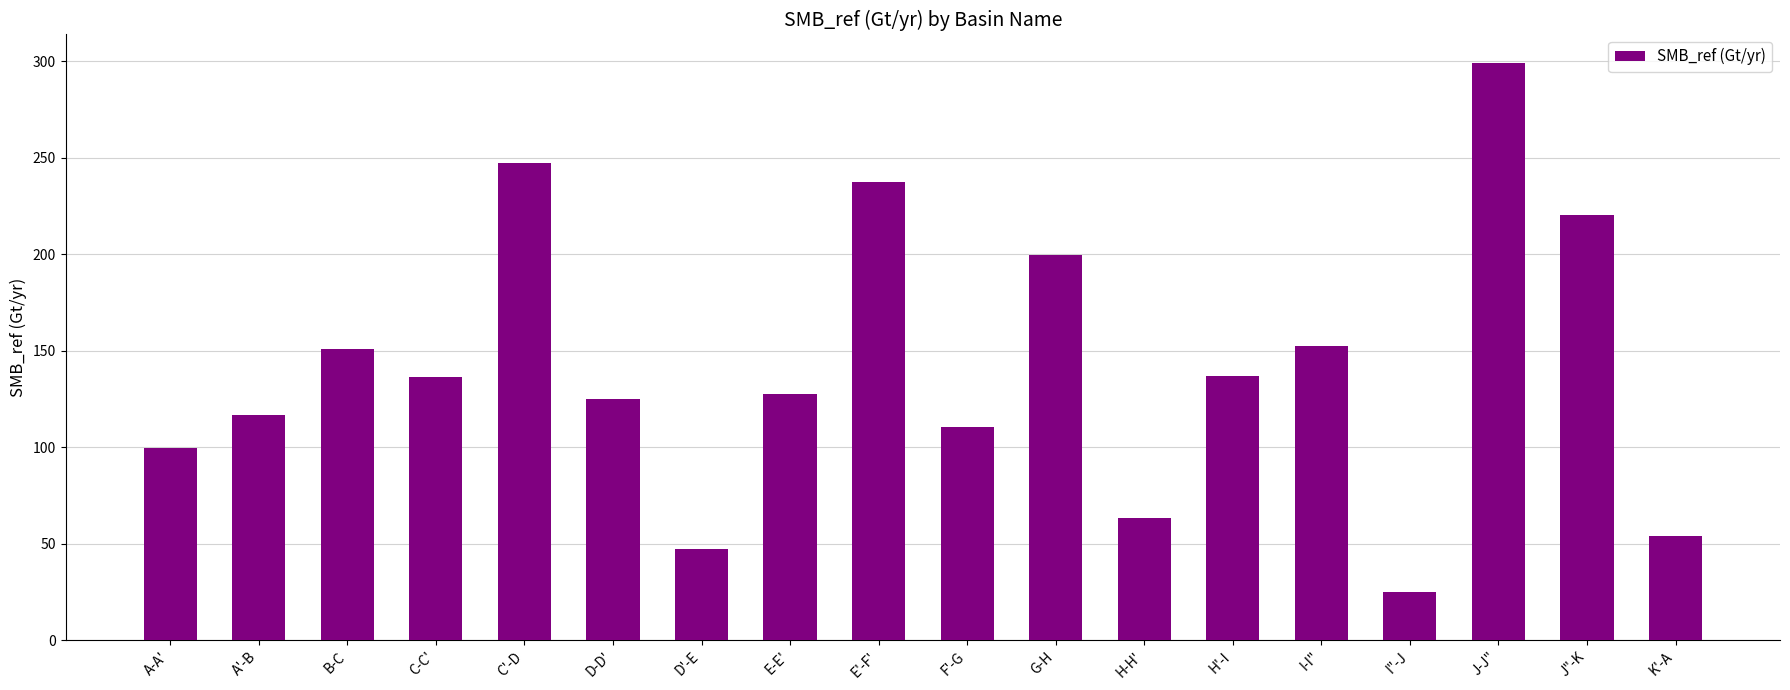

What is the change in value from D'-E to H'-I?

+89.5